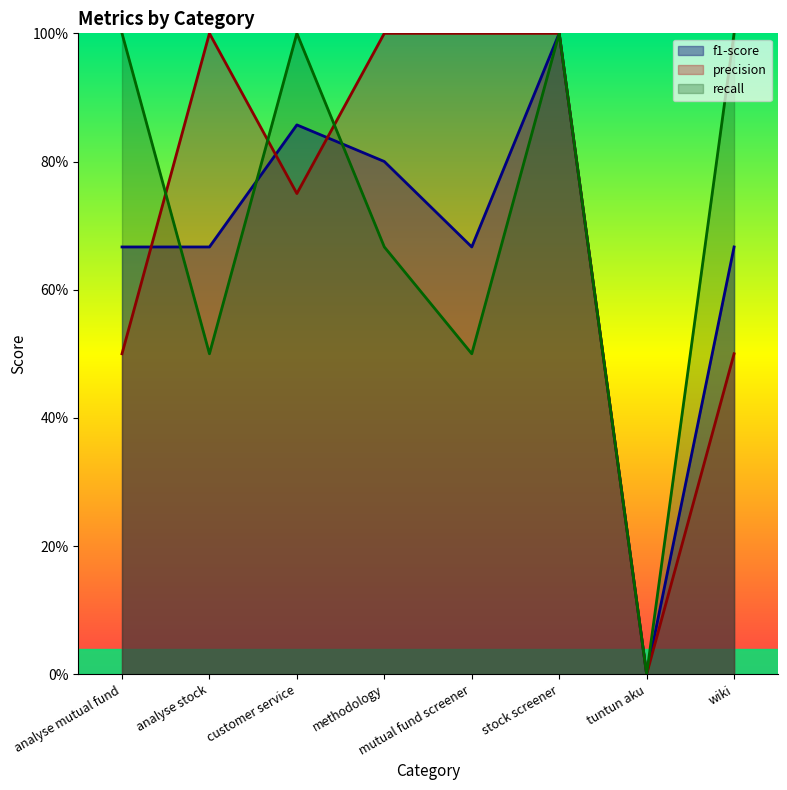

How many intersections are there between recall and f1-score?

3